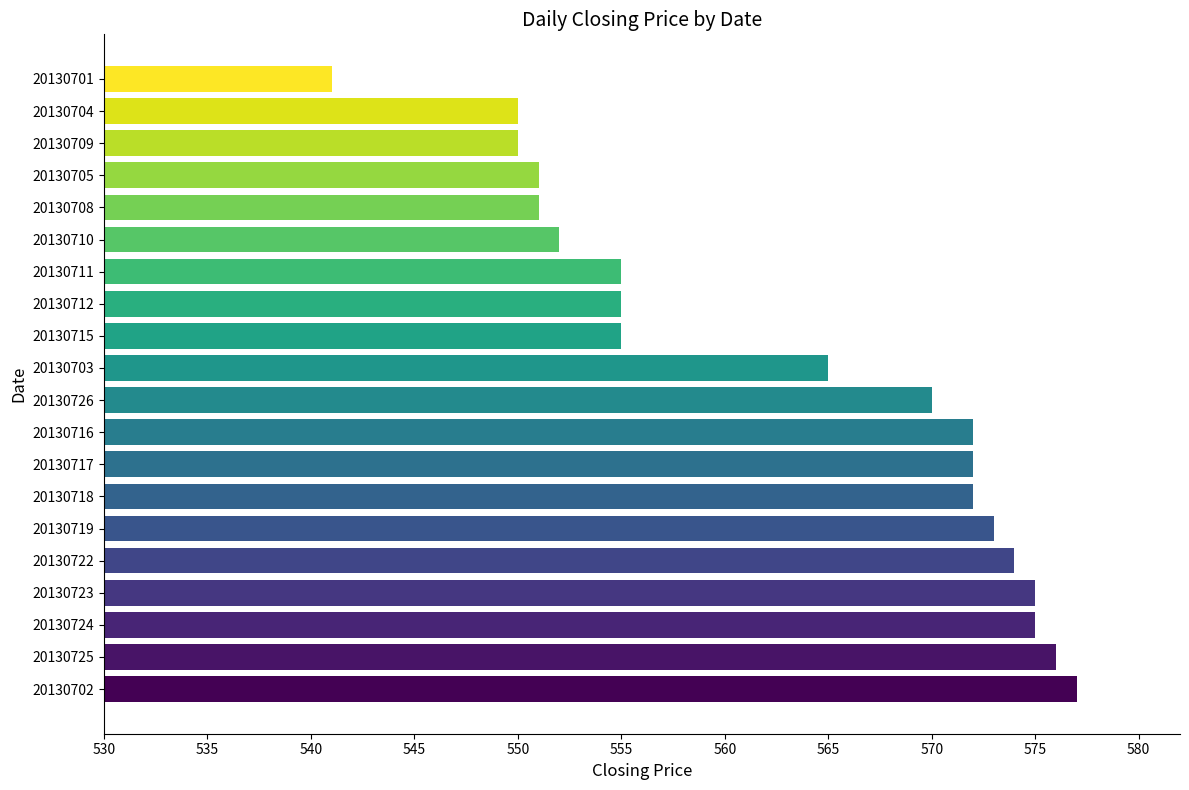

Does the chart contain any negative values?

No